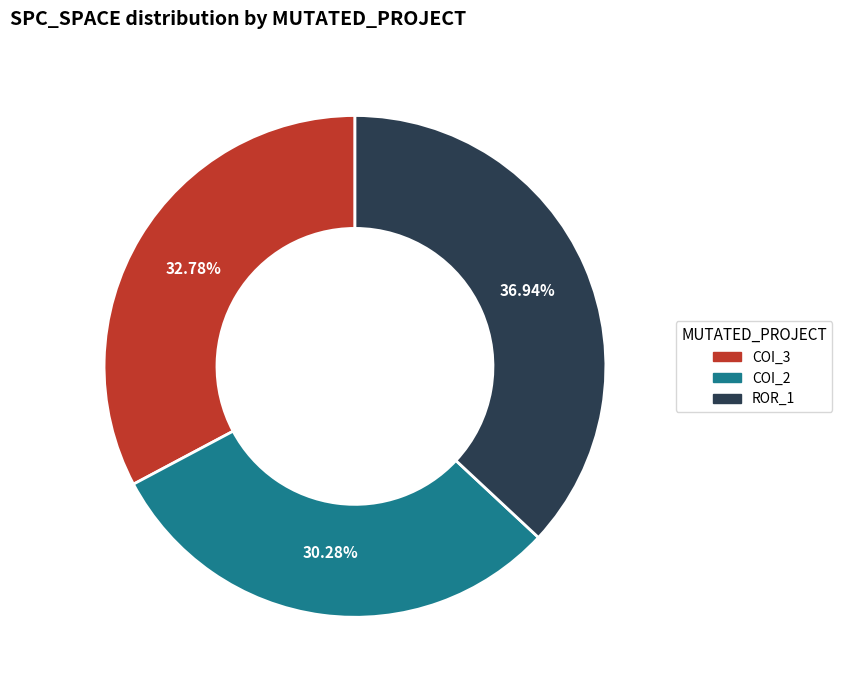

Is there a majority slice in this chart?

No